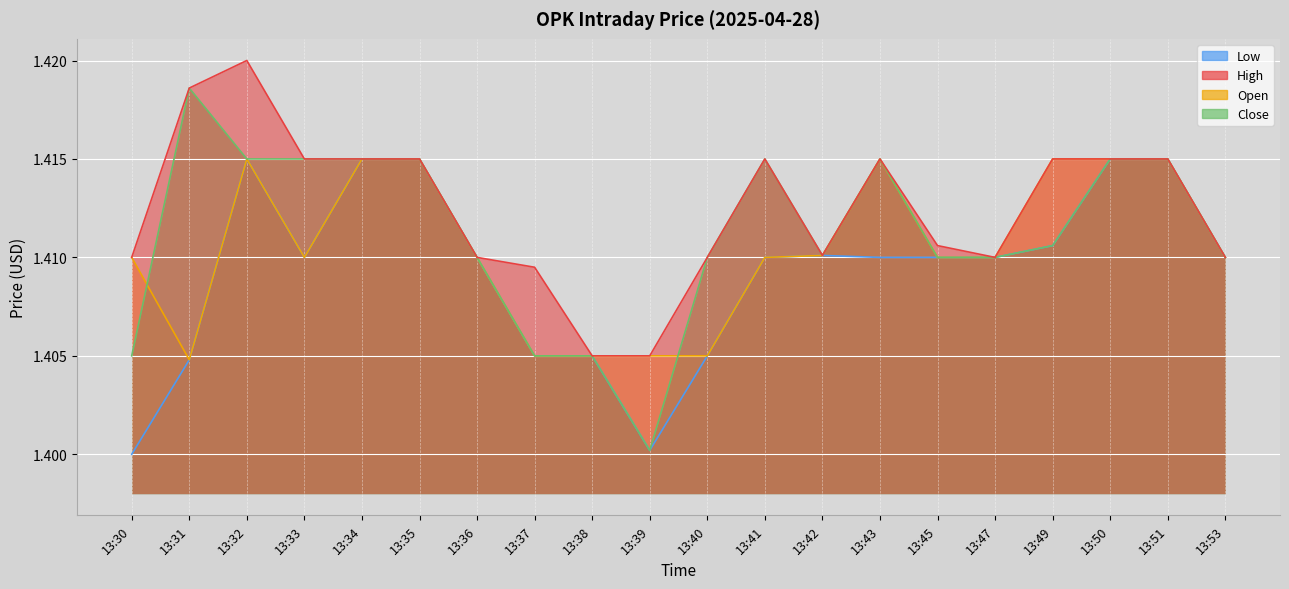

True or false: Open and Close intersect in this chart.

True